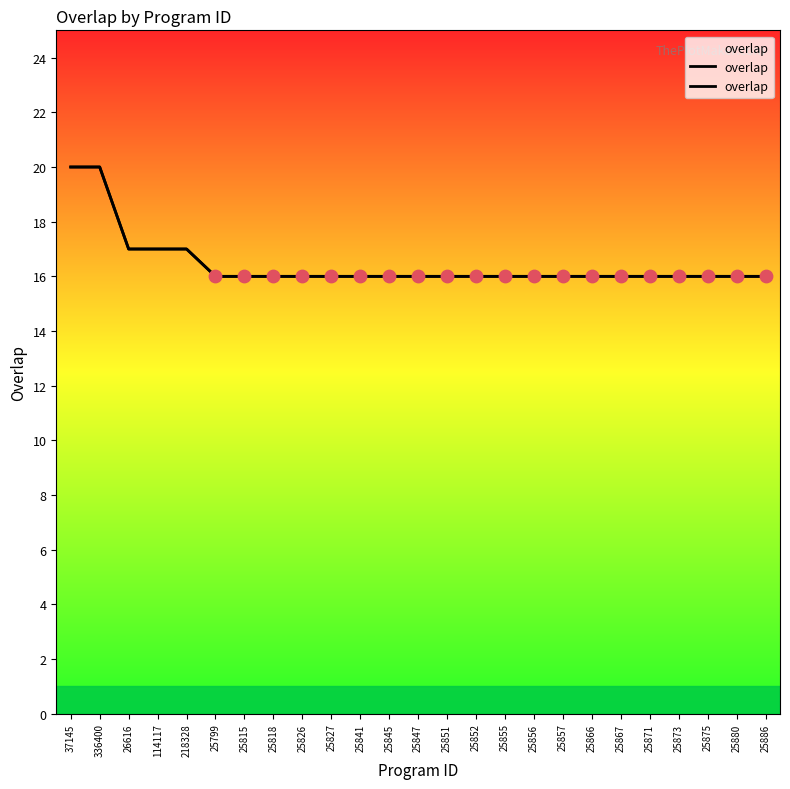

What is the ratio of the value at 25818 to the value at 25841?

1.0